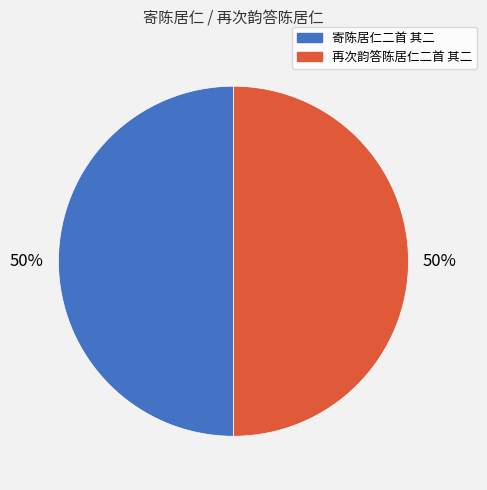

Approximately how many times larger is the value at 再次韵答陈居仁二首 其二 compared to 寄陈居仁二首 其二?

1.0